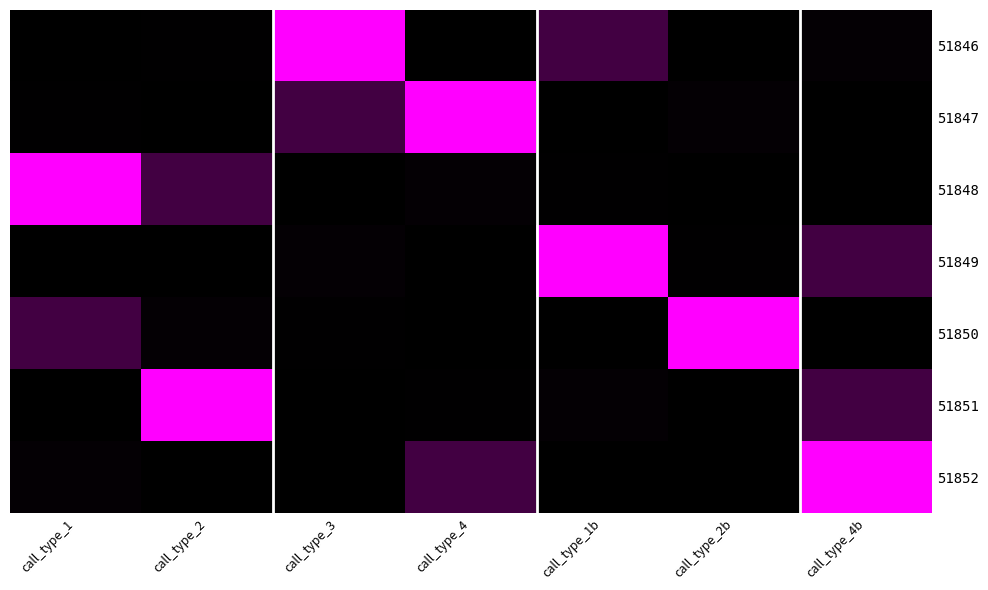

At which category is the sum across all series the highest?

call_type_4b